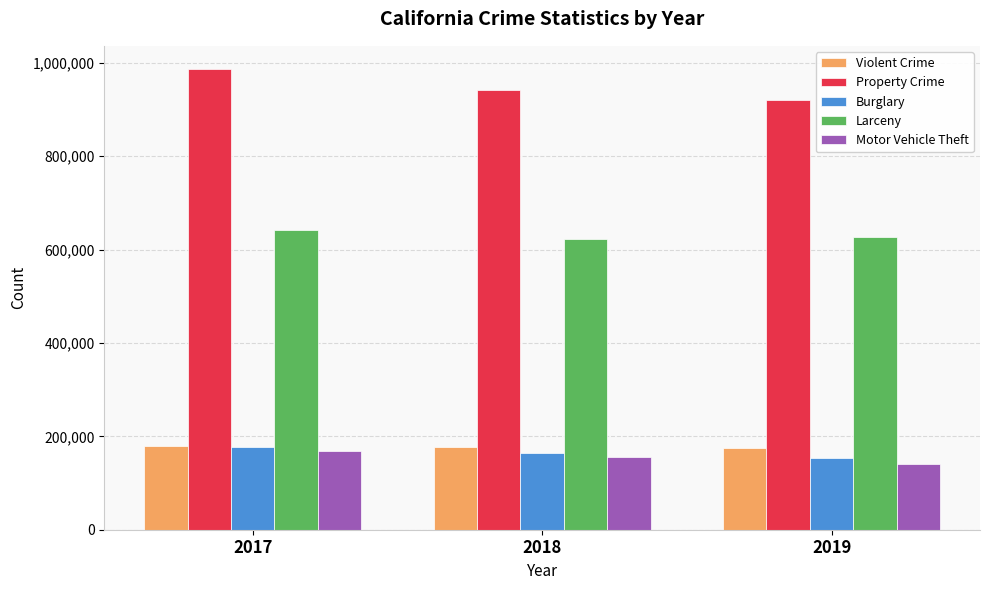

The value of Burglary at 2018 is 164645. True or false?

True